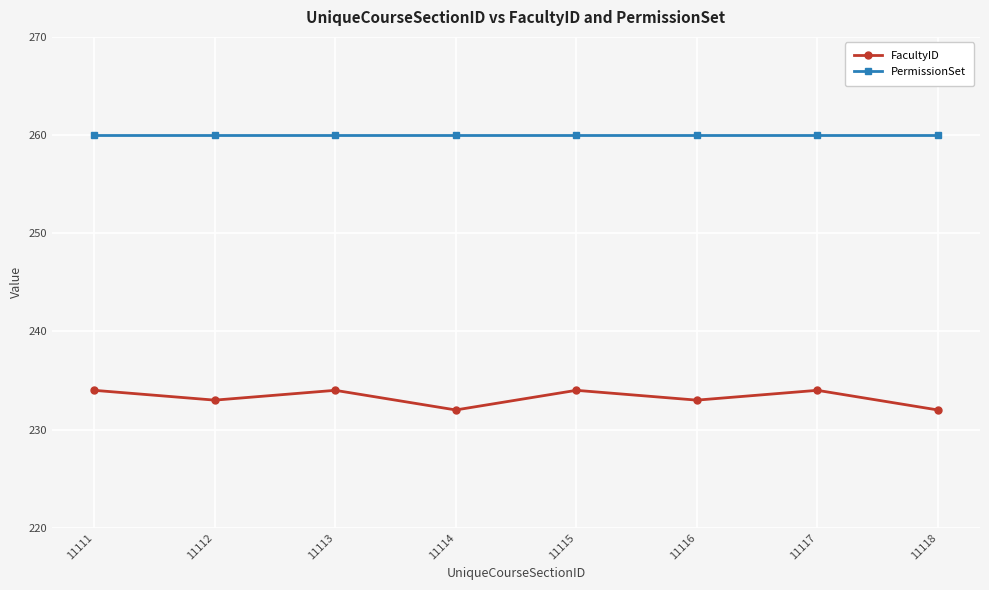

How many series are shown in this chart?

2